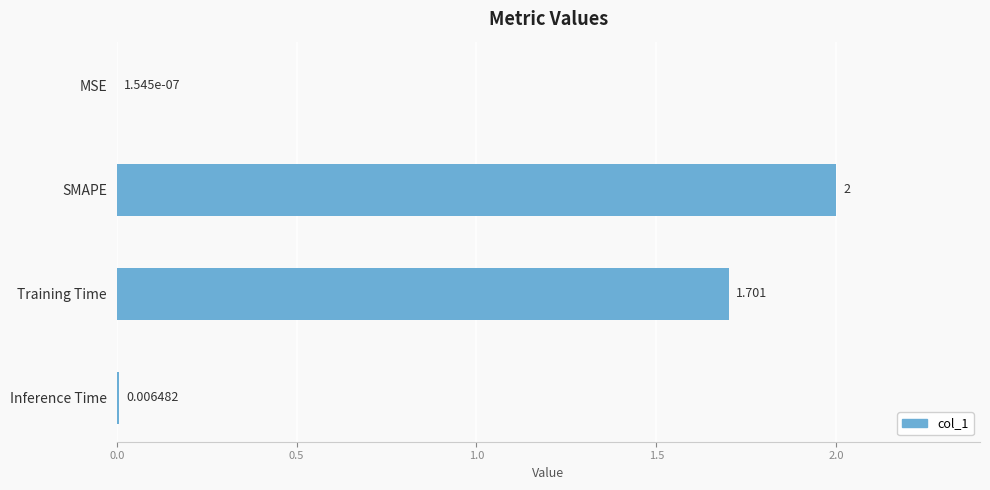

Which label corresponds to the largest value in the chart?

SMAPE